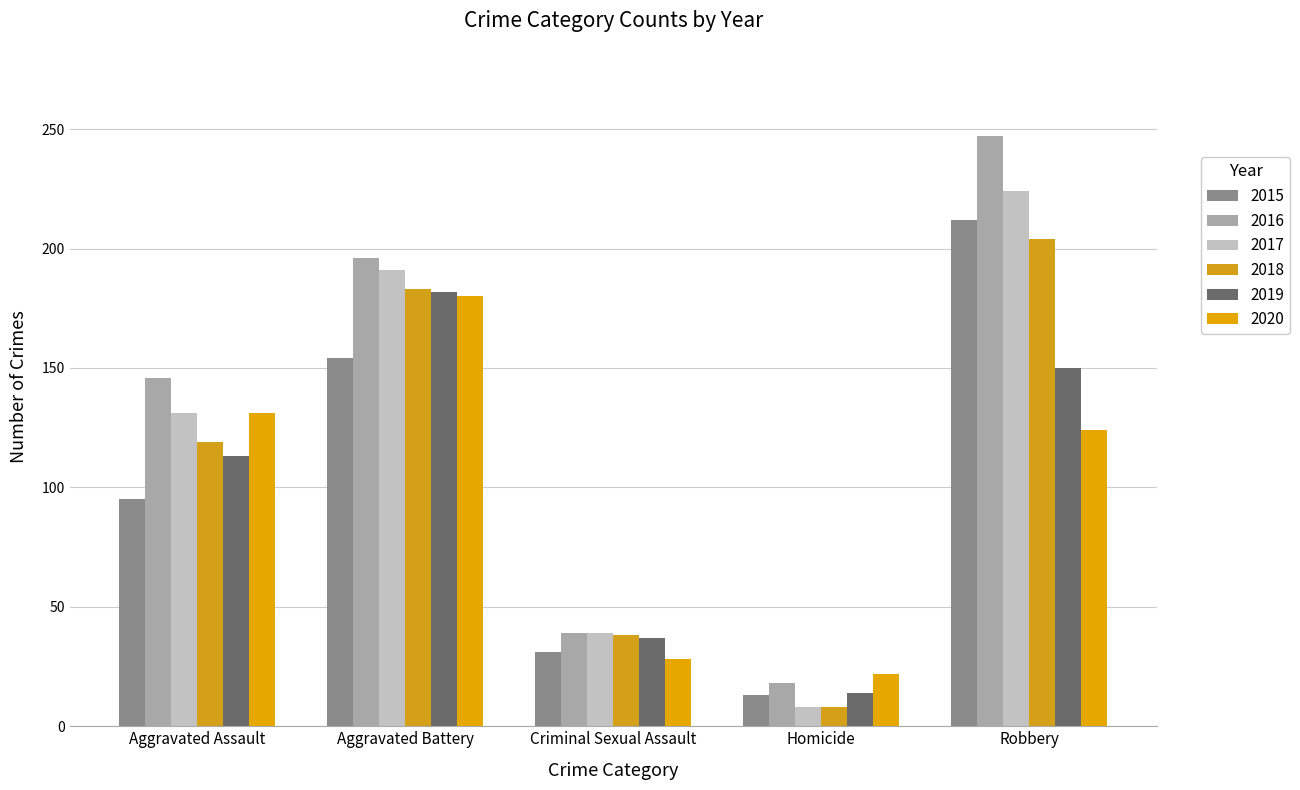

What value does the 2015 series have at Robbery?

212